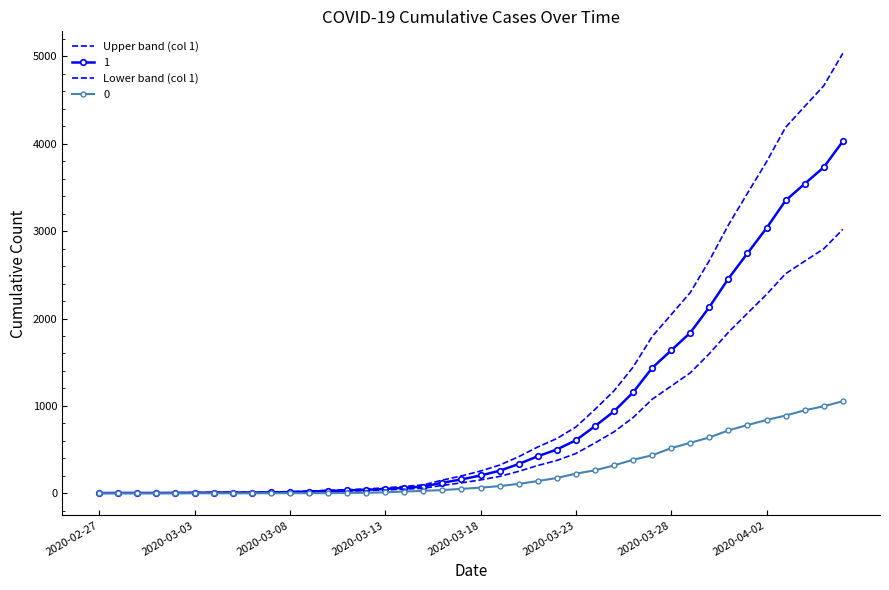

Which series has the largest total across all categories?

Upper band (col 1)